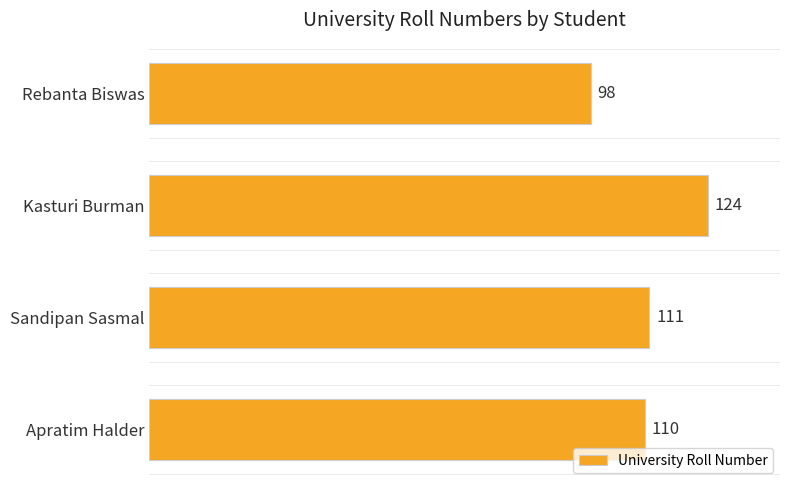

Reading bottom to top, extract all data points from this chart.

110	111	124	98